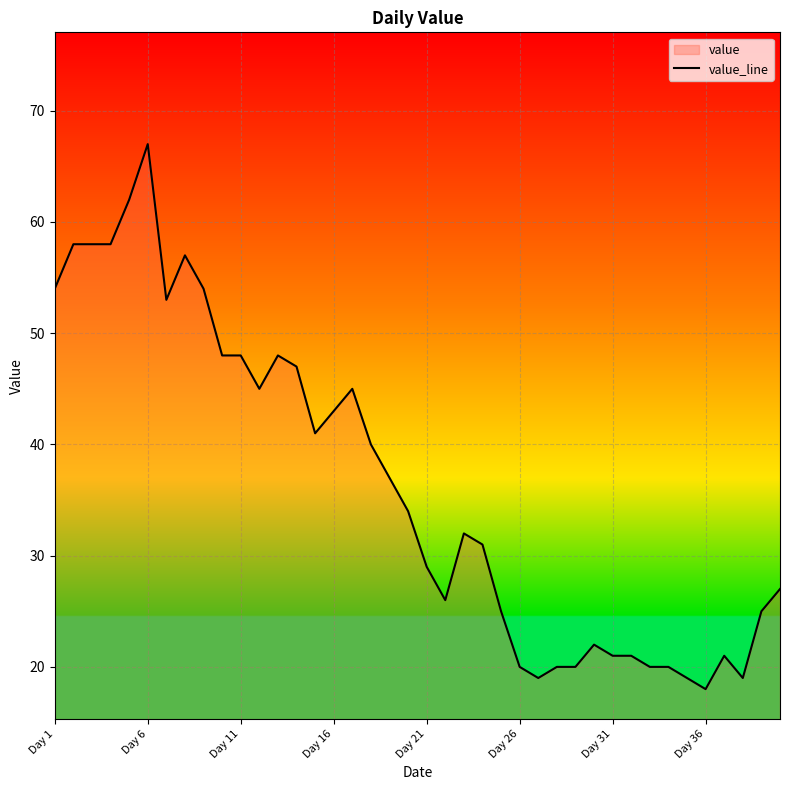

At which label does the data first exceed 34?

Day 1